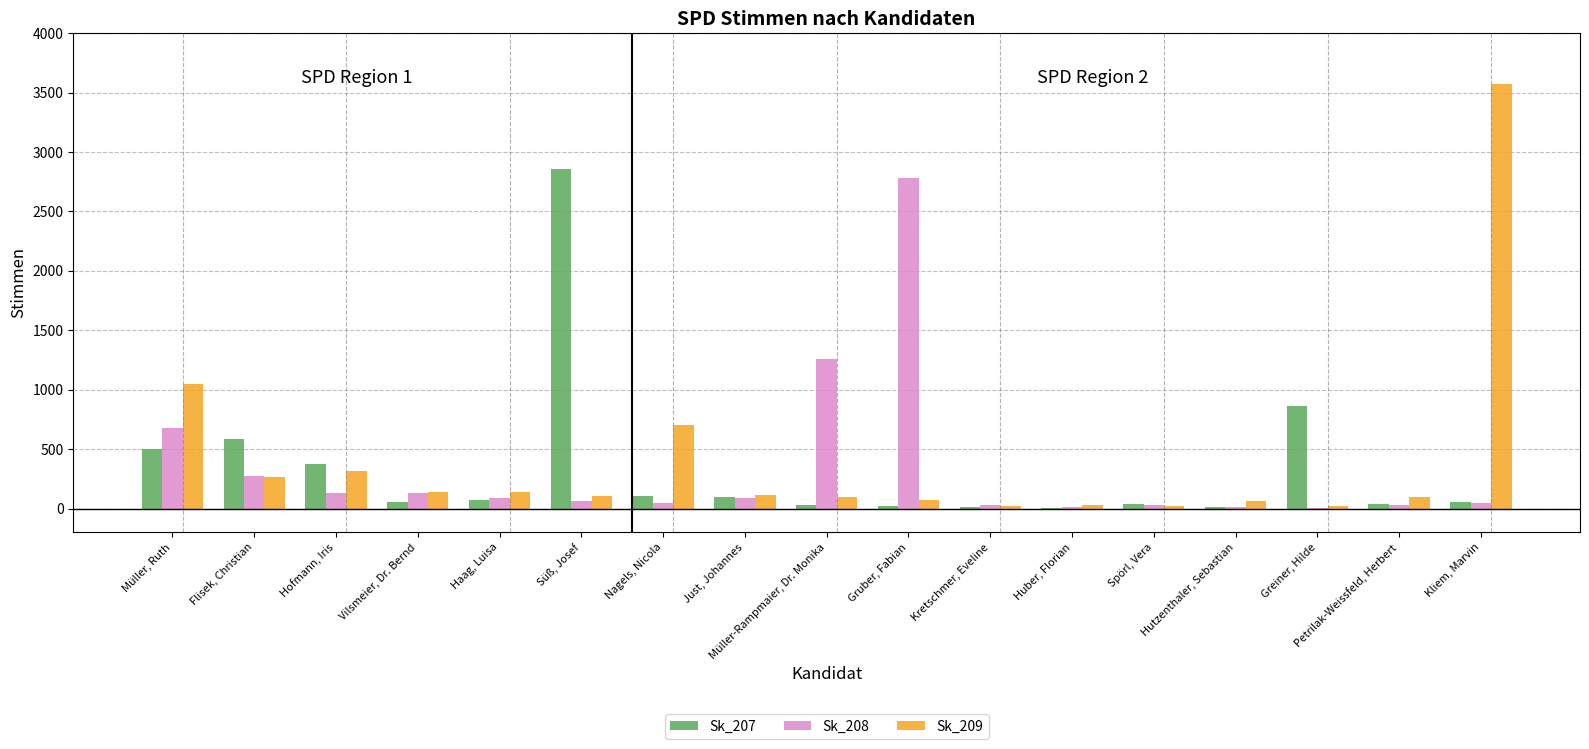

What is the average value of the Sk_208 series?

336